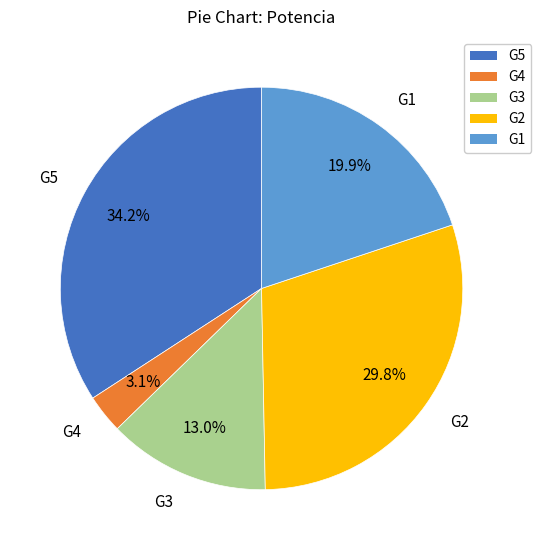

Is there a majority slice in this chart?

No